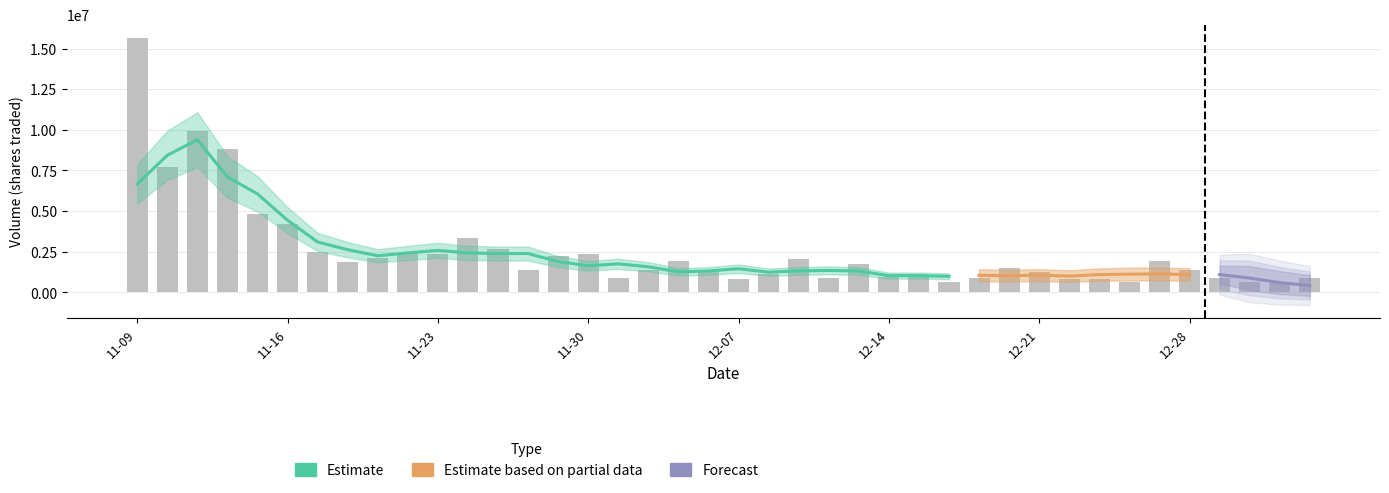

Reading right to left, transcribe all the data shown in this chart.

891722	609768	637506	886725	1408868	1953734	616440	836752	817853	1275716	1489933	910542	641529	961537	947469	1732933	880549	2056298	1159724	804958	1324823	1960483	1358596	902299	2356098	2212821	1376589	2647788	3373338	2342663	2434526	2141949	1854265	2509588	4210161	4804726	8830653	9958768	7714018	15655840